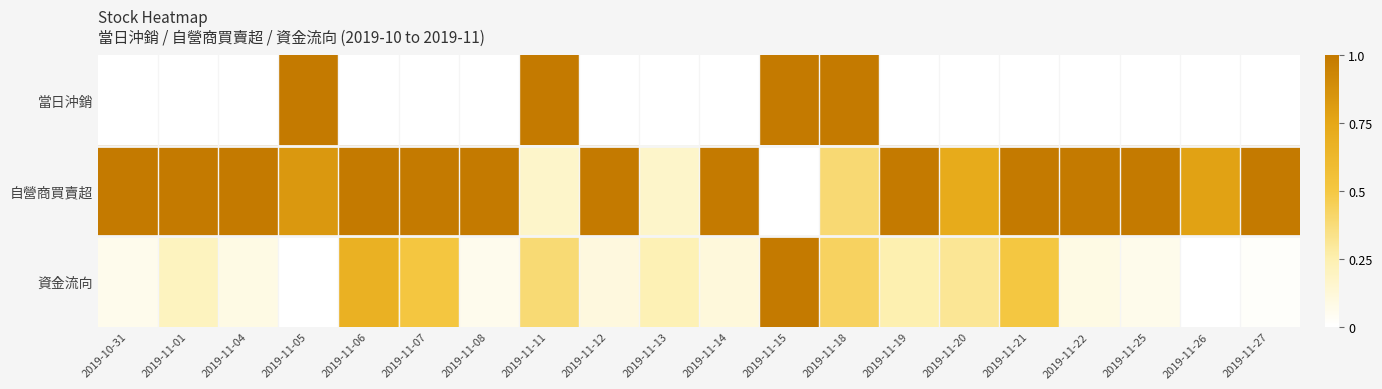

Reading right to left, list all the values displayed in this chart.

當日沖銷: 2019-11-27=0.0	2019-11-26=0.0	2019-11-25=0.0	2019-11-22=0.0	2019-11-21=0.0	2019-11-20=0.0	2019-11-19=0.0	2019-11-18=1.0	2019-11-15=1.0	2019-11-14=0.0	2019-11-13=0.0	2019-11-12=0.0	2019-11-11=1.0	2019-11-08=0.0	2019-11-07=0.0	2019-11-06=0.0	2019-11-05=1.0	2019-11-04=0.0	2019-11-01=0.0	2019-10-31=0.0
自營商買賣超: 2019-11-27=1.0	2019-11-26=0.8	2019-11-25=1.0	2019-11-22=1.0	2019-11-21=1.0	2019-11-20=0.7	2019-11-19=1.0	2019-11-18=0.4	2019-11-15=0.0	2019-11-14=1.0	2019-11-13=0.2	2019-11-12=1.0	2019-11-11=0.2	2019-11-08=1.0	2019-11-07=1.0	2019-11-06=1.0	2019-11-05=0.8	2019-11-04=1.0	2019-11-01=1.0	2019-10-31=1.0
資金流向: 2019-11-27=0.0	2019-11-26=0.0	2019-11-25=0.1	2019-11-22=0.1	2019-11-21=0.5	2019-11-20=0.3	2019-11-19=0.2	2019-11-18=0.4	2019-11-15=1.0	2019-11-14=0.1	2019-11-13=0.2	2019-11-12=0.1	2019-11-11=0.4	2019-11-08=0.1	2019-11-07=0.5	2019-11-06=0.7	2019-11-05=0.0	2019-11-04=0.1	2019-11-01=0.2	2019-10-31=0.1